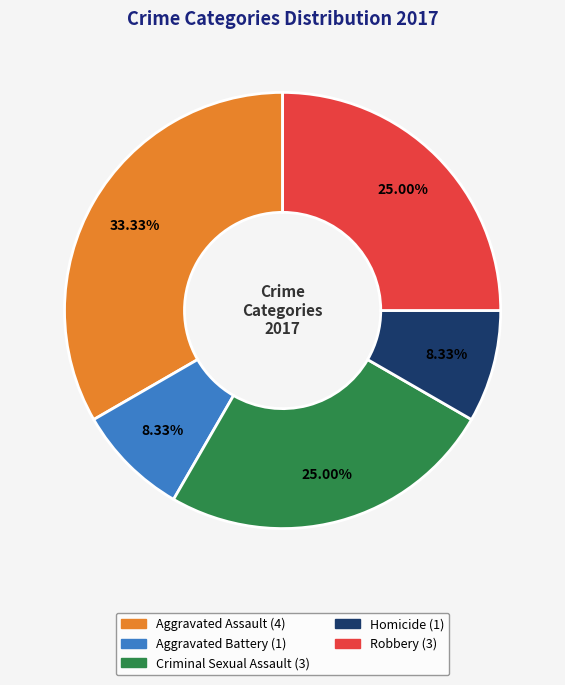

Is the sum of Aggravated Assault and Homicide greater than half?

No